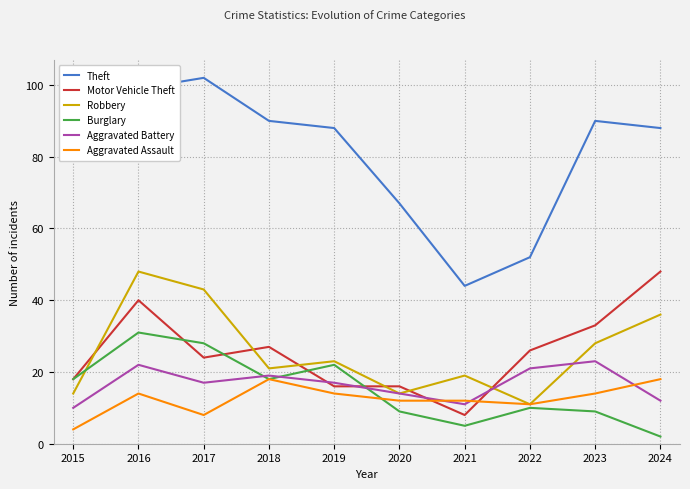

After their last crossing, which series has the higher values: Motor Vehicle Theft or Burglary?

Motor Vehicle Theft